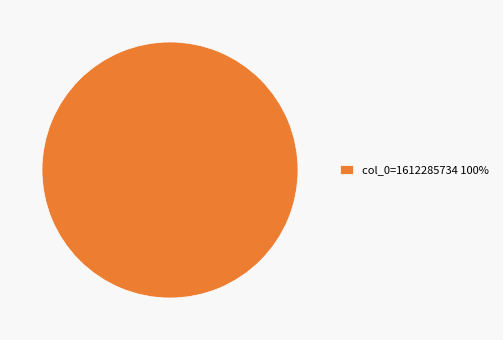

Does col_0=1612285734 100% account for over 50% of the chart?

Yes